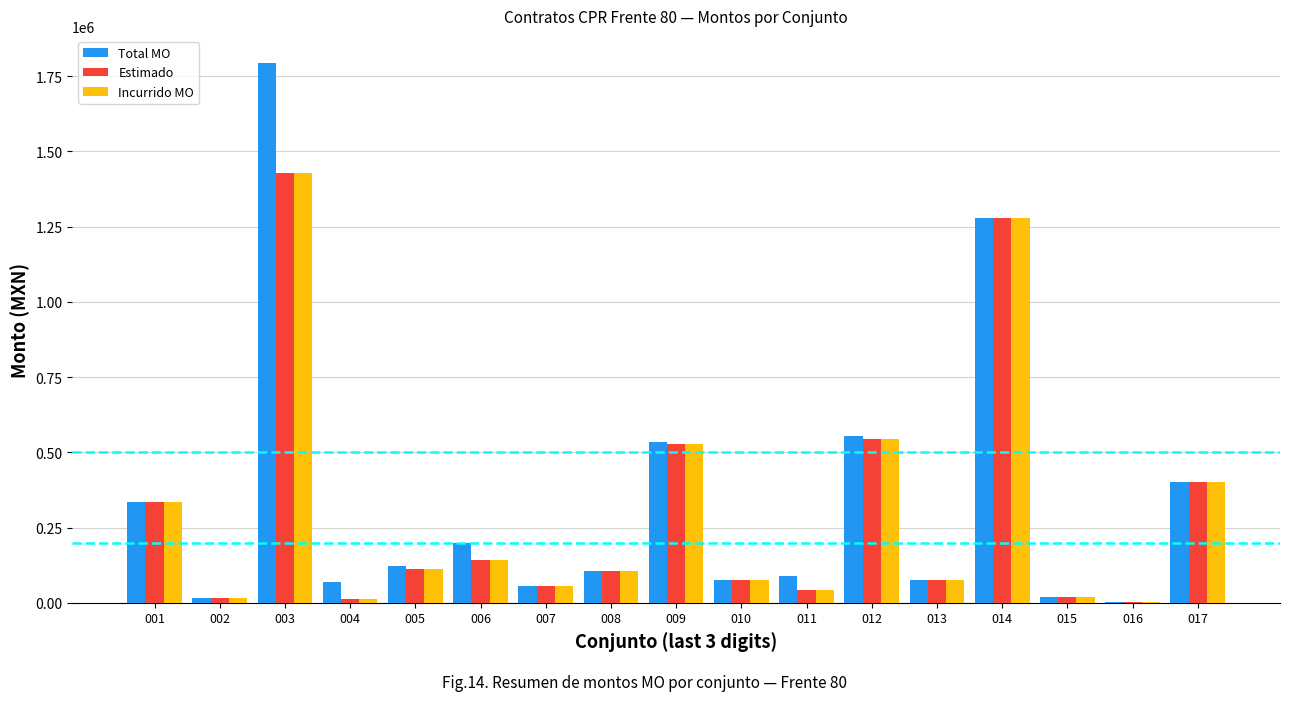

The value of Estimado at 003 is 1427053.9. True or false?

True